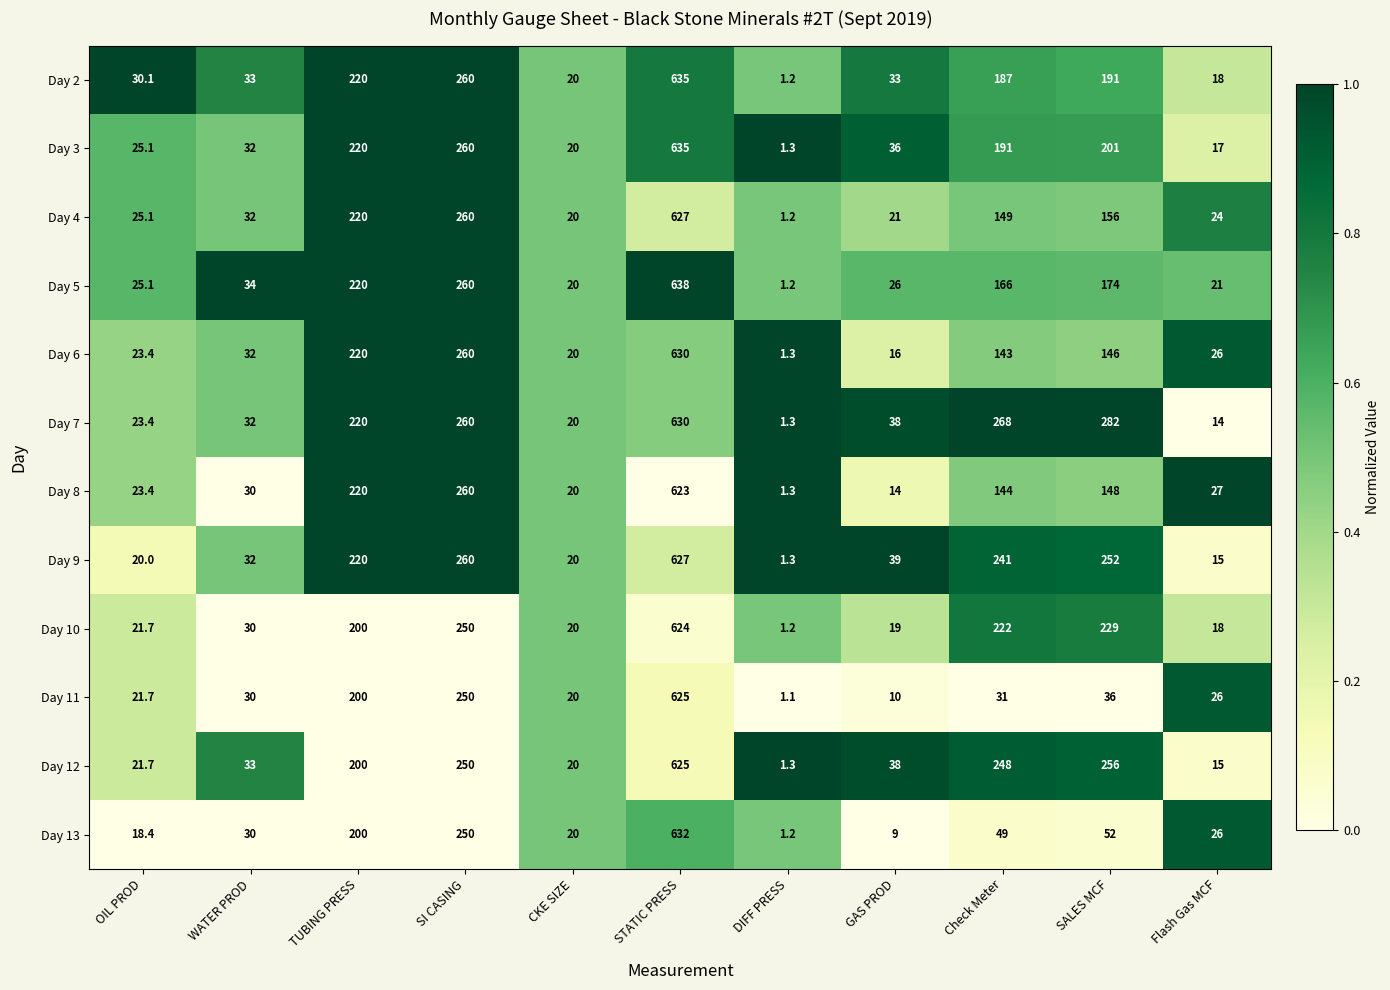

True or false: Day 10 has a value of 16.7 at WATER PROD.

False